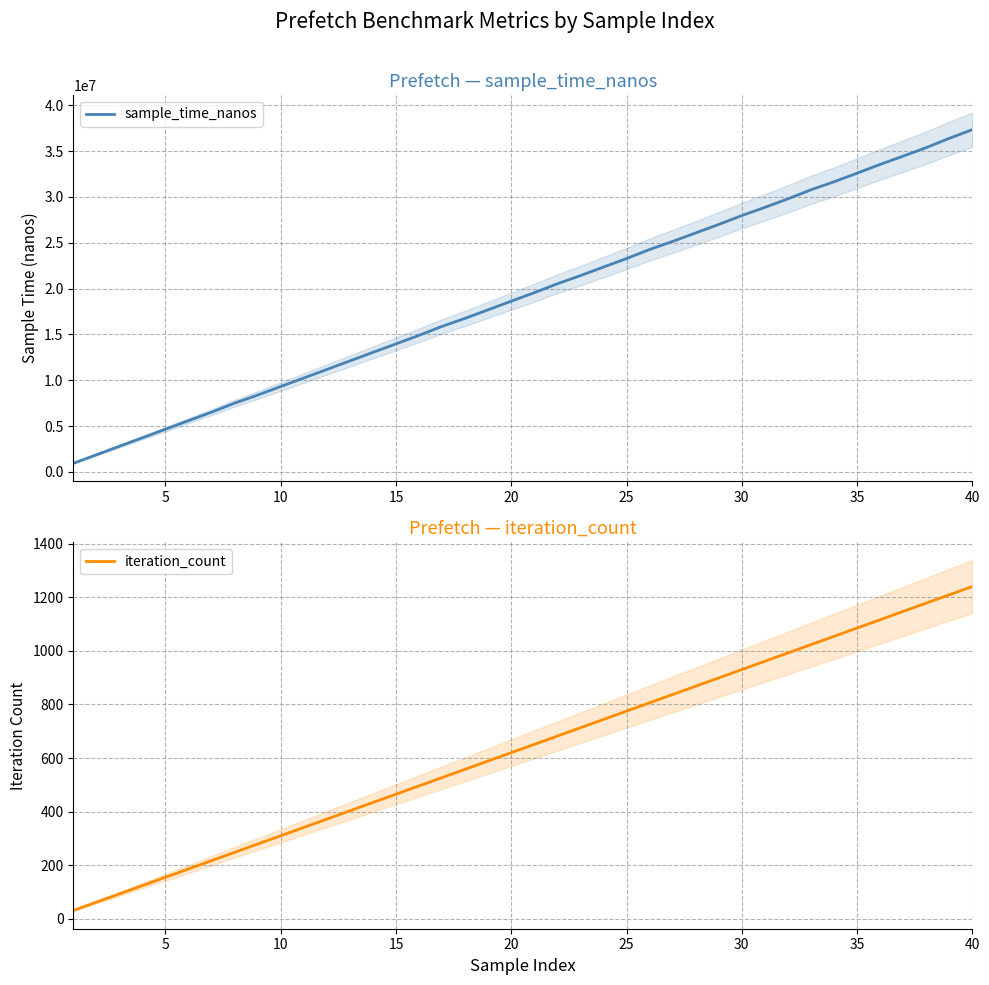

True or false: iteration_count and sample_time_nanos intersect in this chart.

False